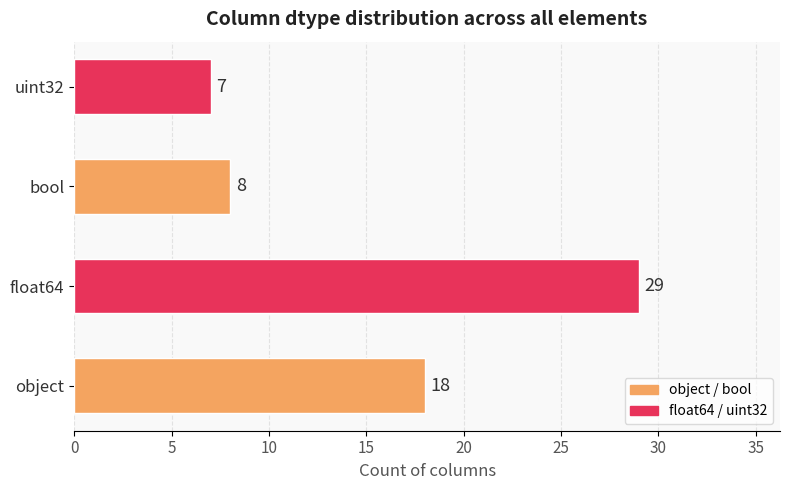

Which category has the highest value across all series?

float64